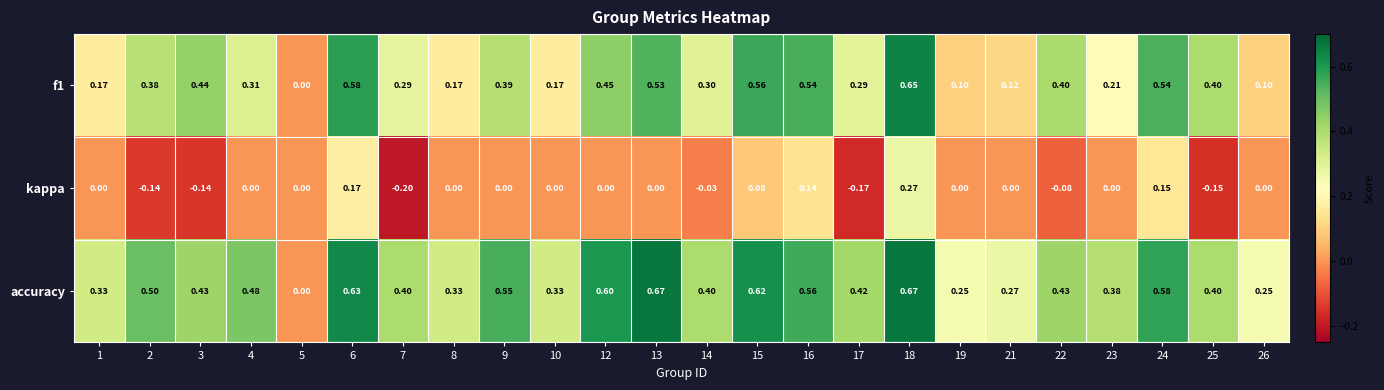

Which series has the widest spread of values?

accuracy